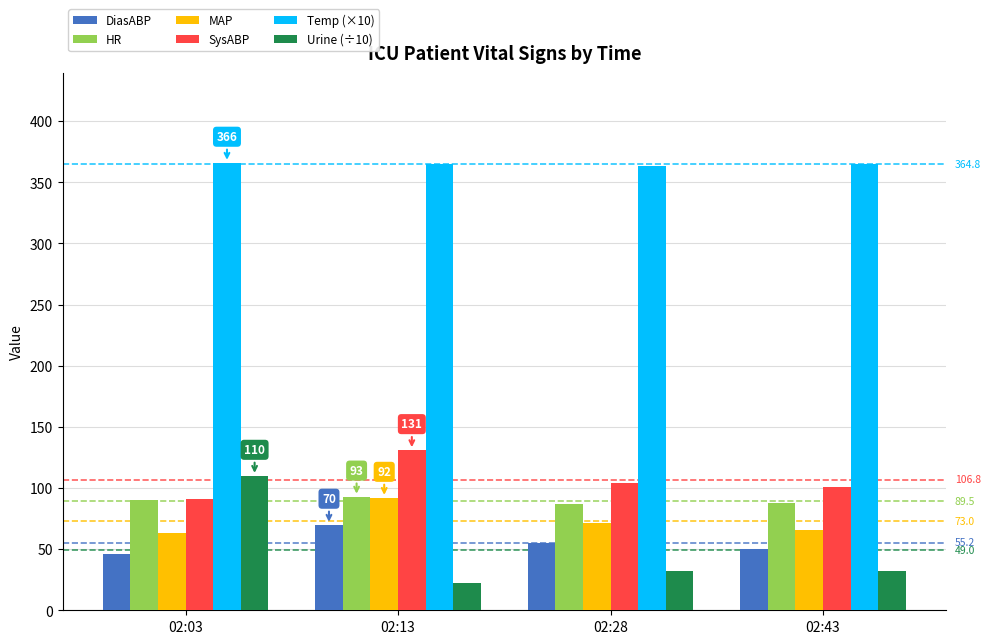

Which series changed the most between 02:03 and 02:13?

Urine (÷10)